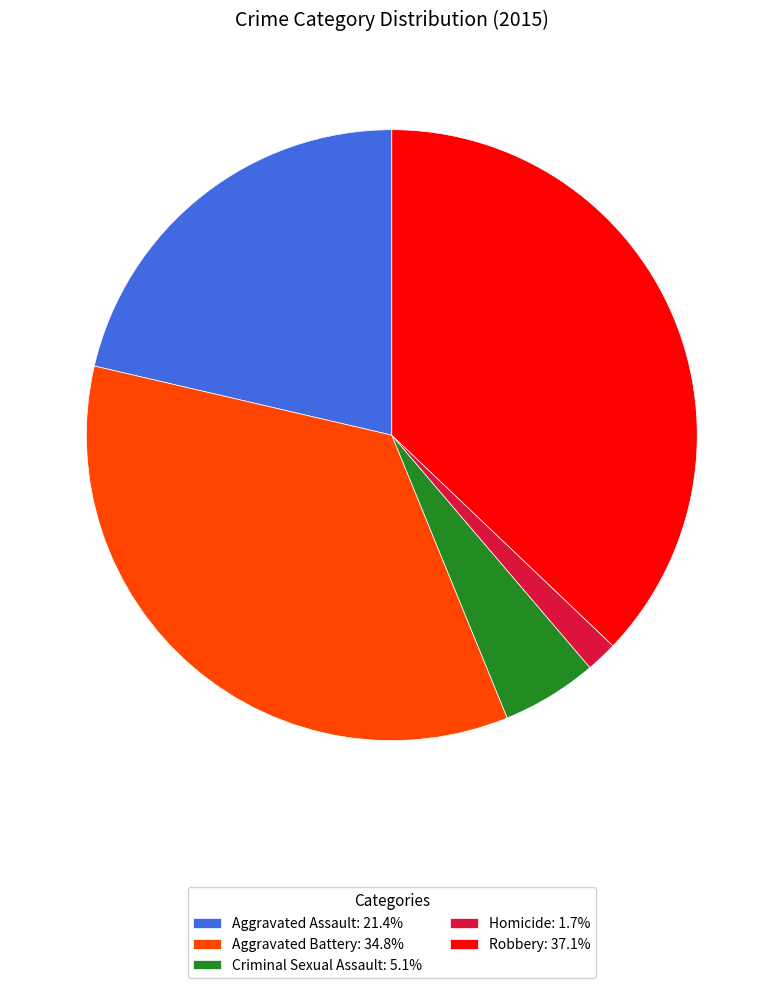

What is the ratio of the value at Robbery: 37.1% to the value at Criminal Sexual Assault: 5.1%?

7.3